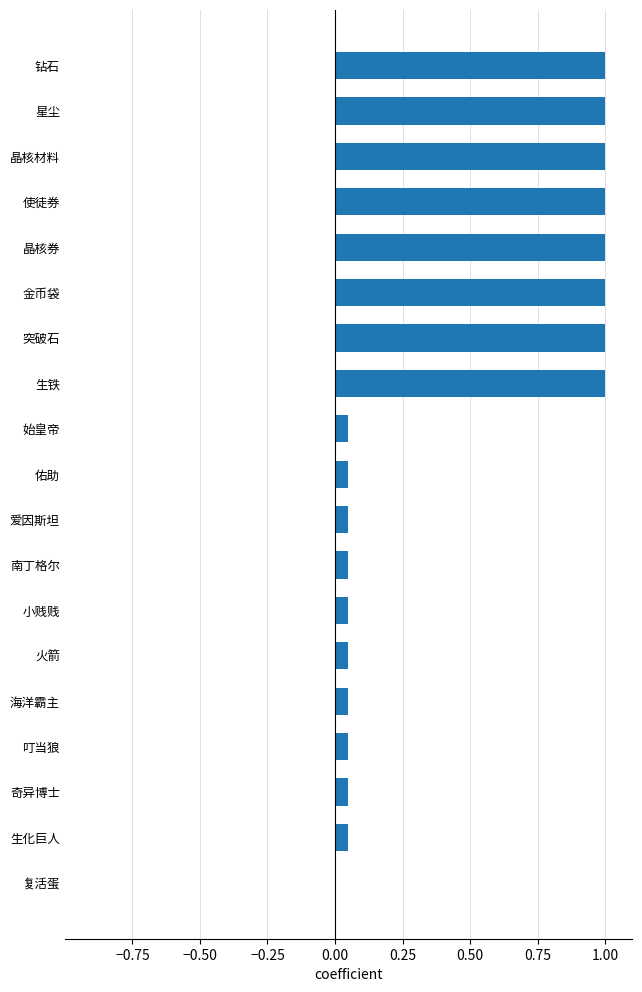

What is the sum of all values?

8.5